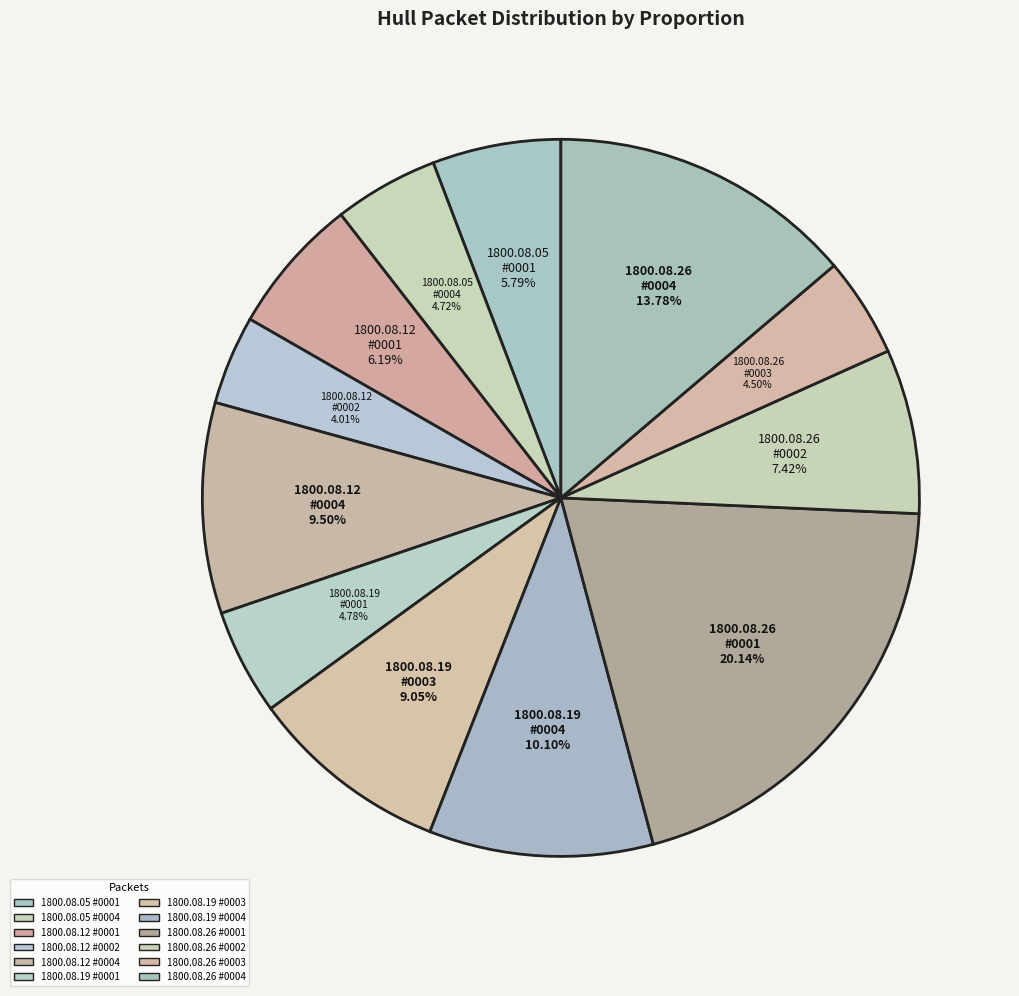

Which category has the biggest portion of the pie?

1800.08.26 #0001